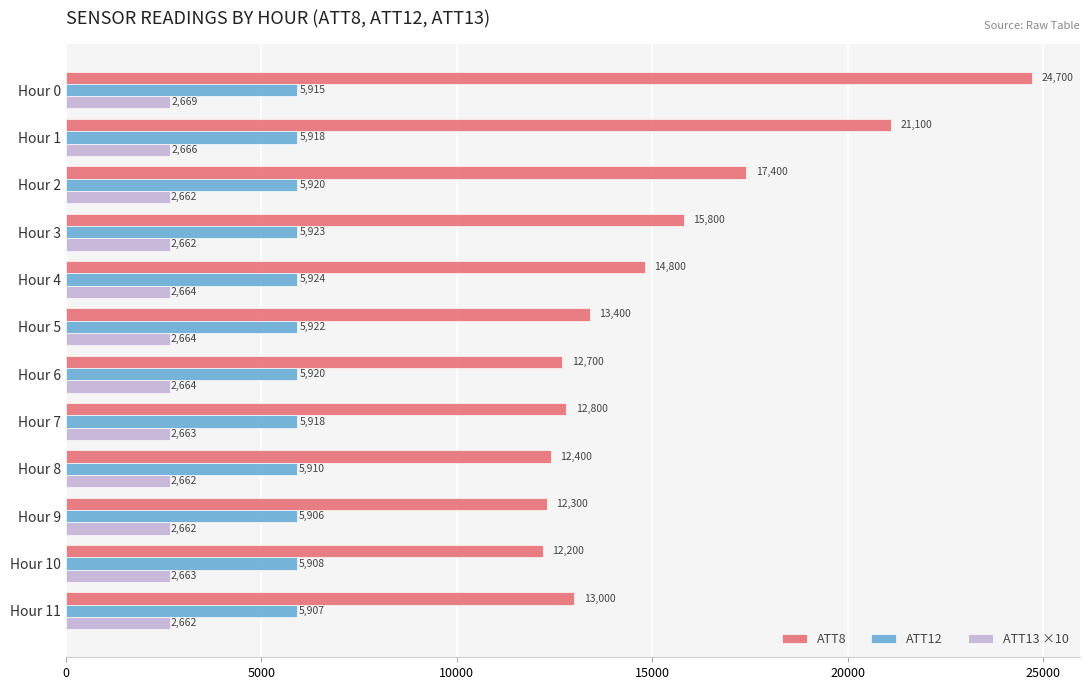

The ATT13 ×10 series shows 2661.7 at Hour 2. True or false?

True